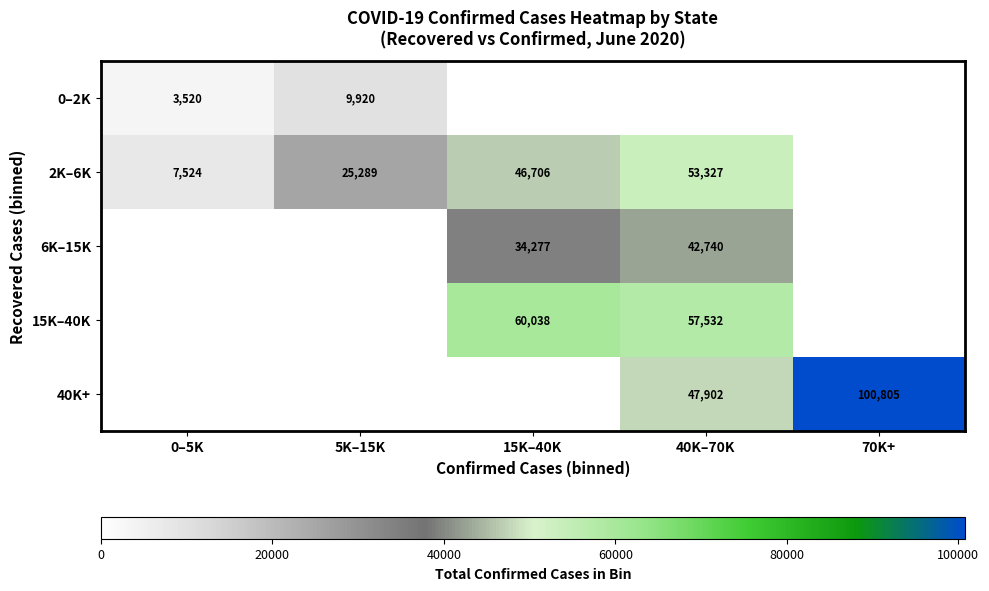

True or false: 15K–40K has a value of 39257 at 40K–70K.

False